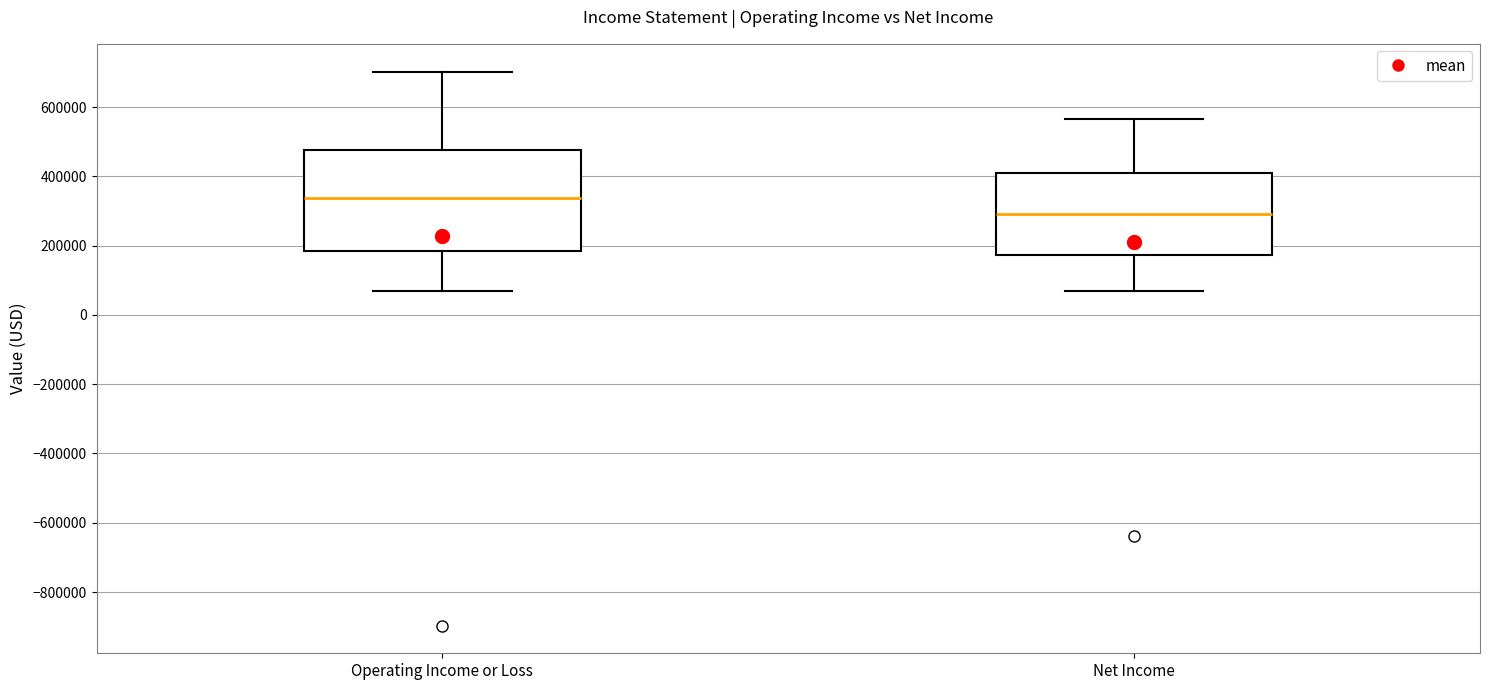

Which box's median line is the highest?

Operating Income or Loss